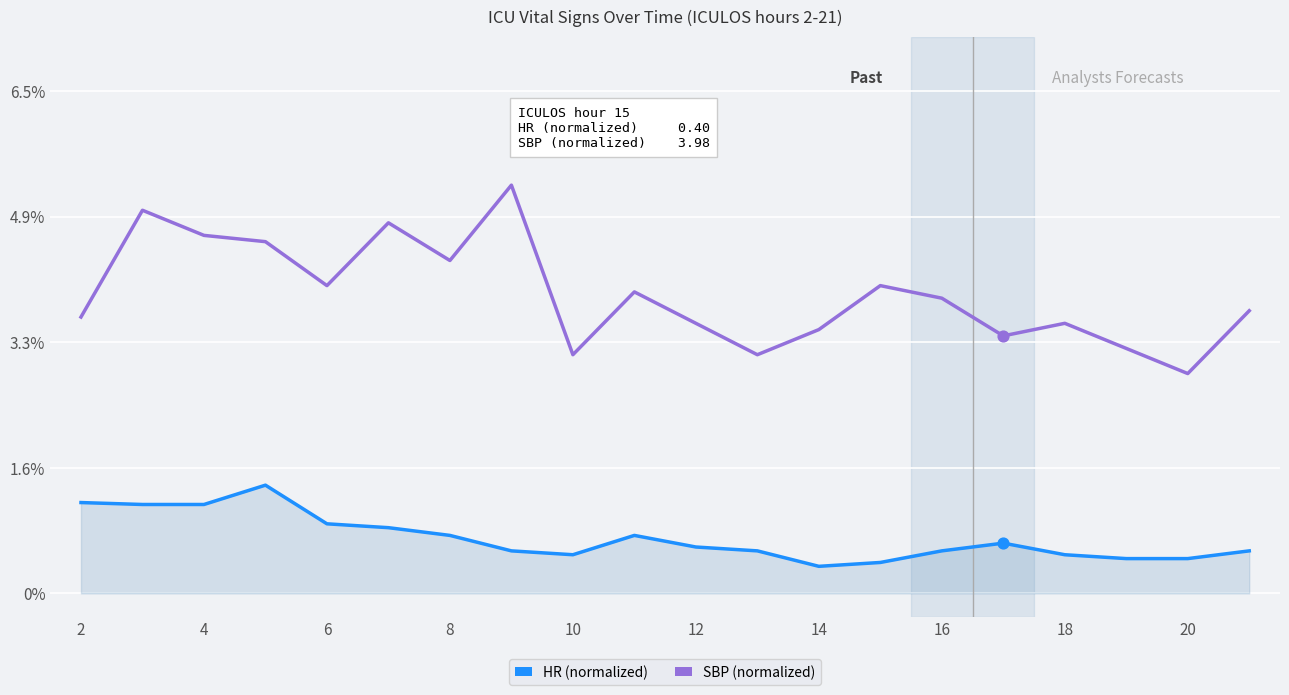

Which series has the widest spread of values?

SBP (normalized)